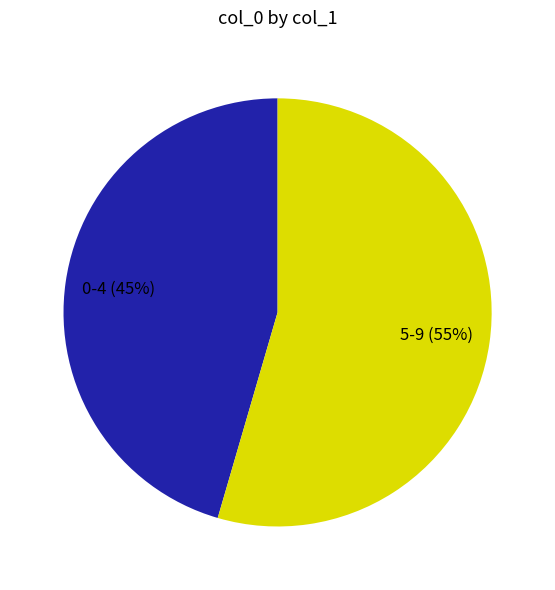

Count the number of slices in the pie.

2